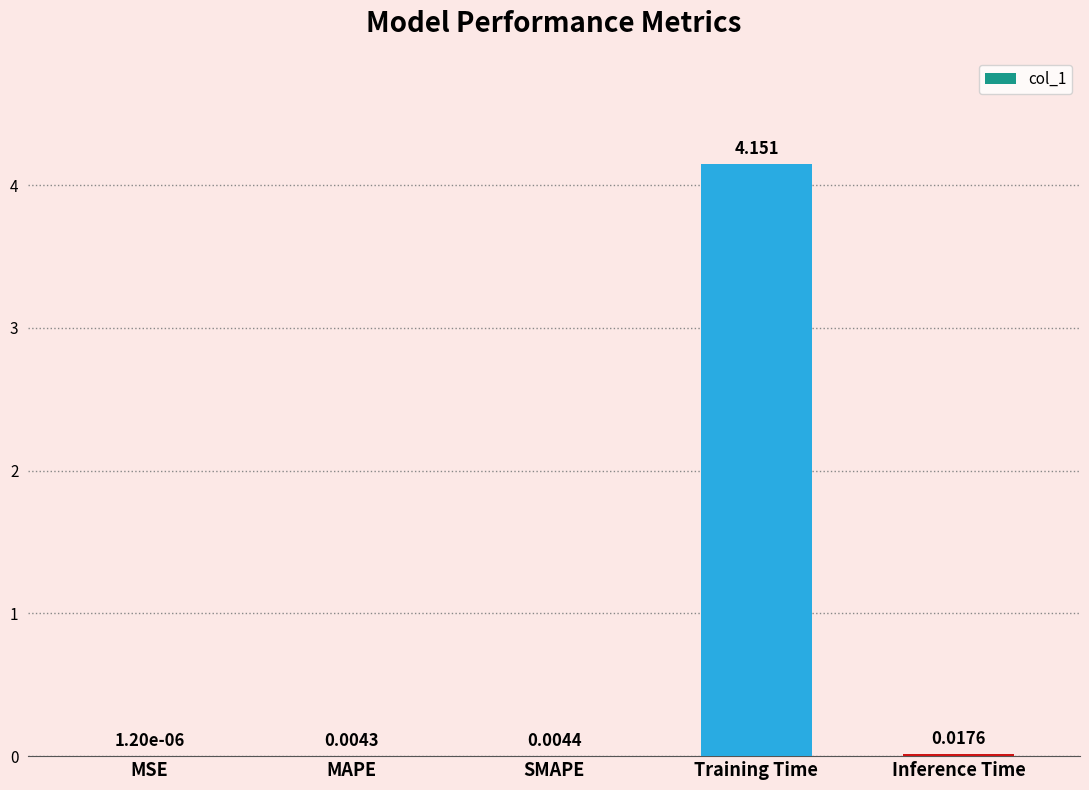

At which label is the value closest to 2?

Inference Time